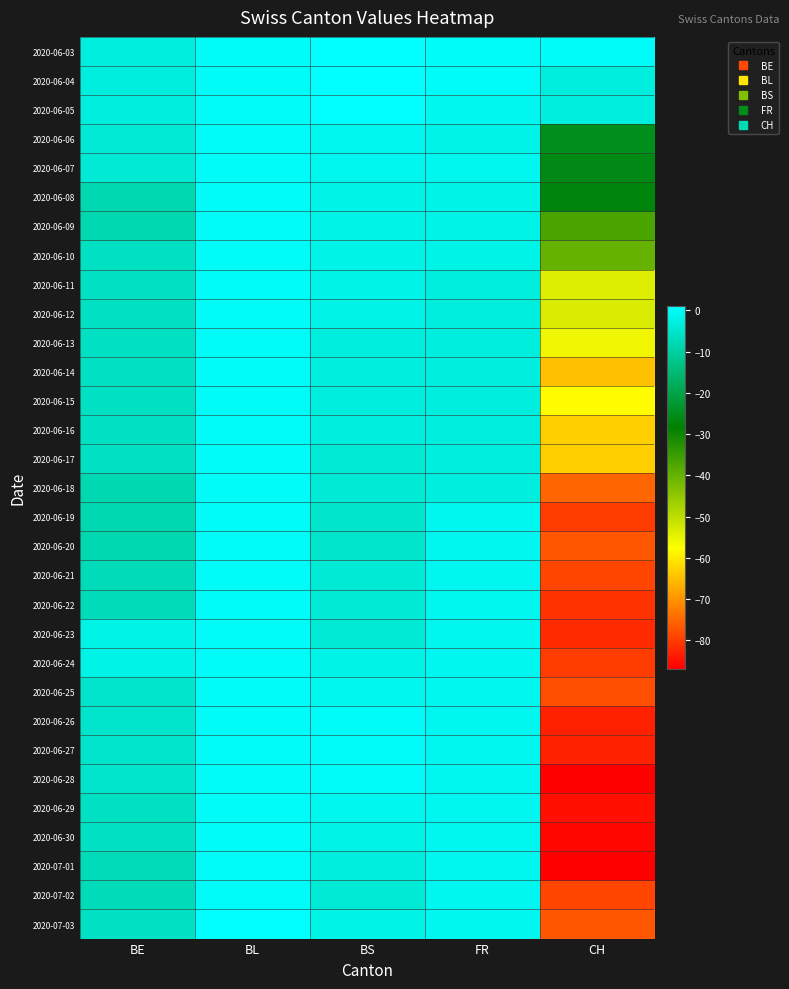

At how many categories does at least one series exceed -78?

5